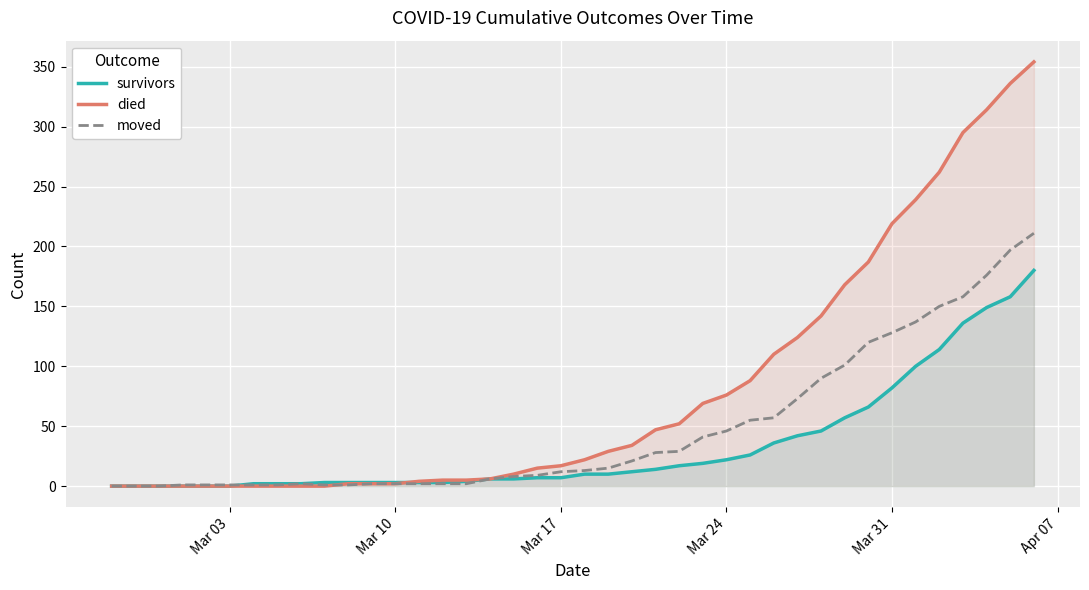

List the series in order of their overall mean, lowest first.

survivors, moved, died